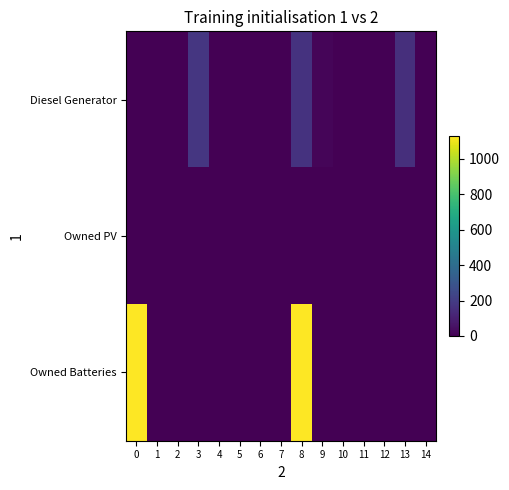

Reading left to right, list all the values displayed in this chart.

Diesel Generator: 0=0	1=0	2=0	3=179	4=2	5=0	6=0	7=0	8=165	9=16	10=0	11=0	12=0	13=151	14=0
Owned PV: 0=0	1=0	2=0	3=0	4=0	5=0	6=0	7=0	8=0	9=0	10=0	11=0	12=0	13=0	14=0
Owned Batteries: 0=1129	1=0	2=0	3=0	4=0	5=0	6=0	7=0	8=1129	9=0	10=0	11=0	12=0	13=0	14=0